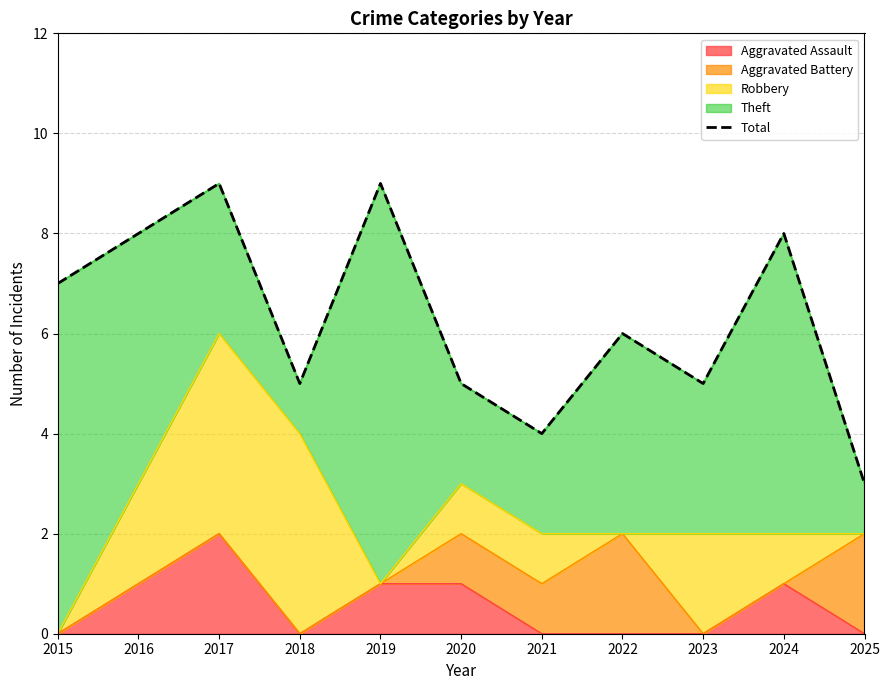

Which label corresponds to the largest value in the chart?

2017